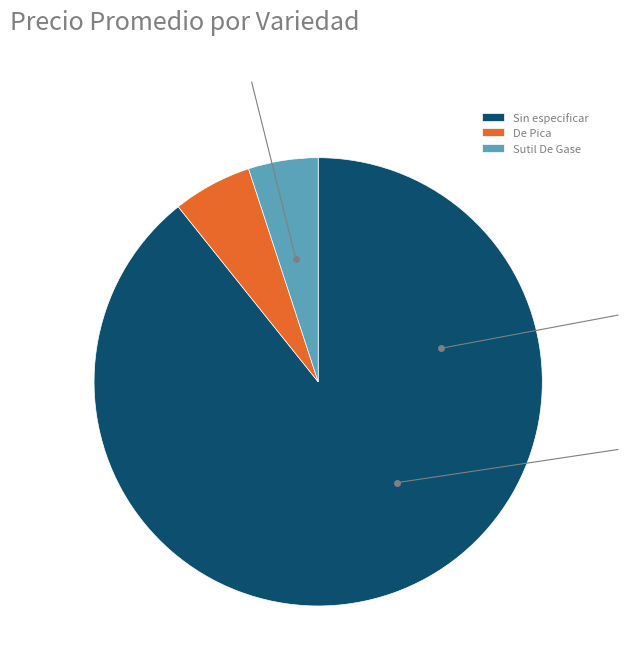

Which category has the smallest portion of the pie?

Sutil De Gase